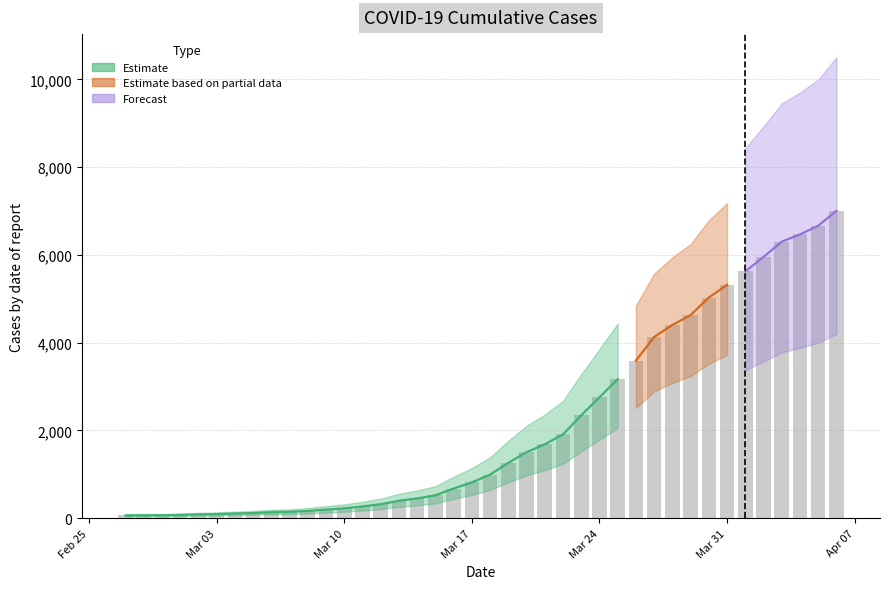

Rank the categories by value from lowest to highest.

2020-02-27, 2020-02-28, 2020-02-29, 2020-03-01, 2020-03-02, 2020-03-03, 2020-03-04, 2020-03-05, 2020-03-06, 2020-03-07, 2020-03-08, 2020-03-09, 2020-03-10, 2020-03-11, 2020-03-12, 2020-03-13, 2020-03-14, 2020-03-15, 2020-03-16, 2020-03-17, 2020-03-18, 2020-03-19, 2020-03-20, 2020-03-21, 2020-03-22, 2020-03-23, 2020-03-24, 2020-03-25, 2020-03-26, 2020-03-27, 2020-03-28, 2020-03-29, 2020-03-30, 2020-03-31, 2020-04-01, 2020-04-02, 2020-04-03, 2020-04-04, 2020-04-05, 2020-04-06